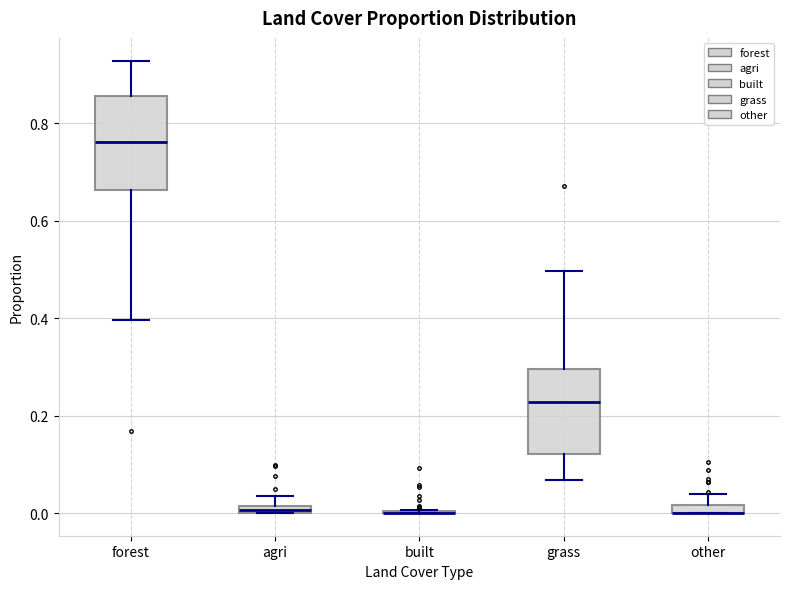

Where is the lower edge of the box for grass on the y-axis? The values are not printed on the chart, so give them approximately, as read against the axis.

0.12